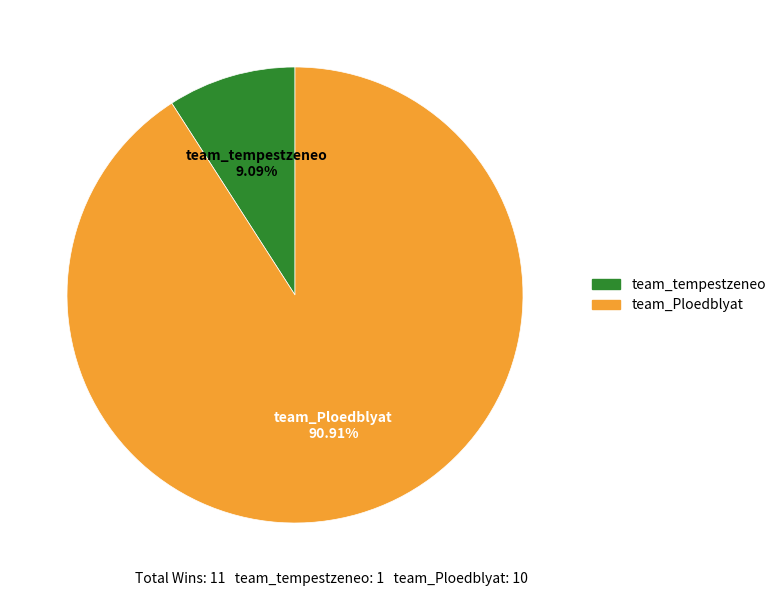

Is team_tempestzeneo the majority of the pie?

No